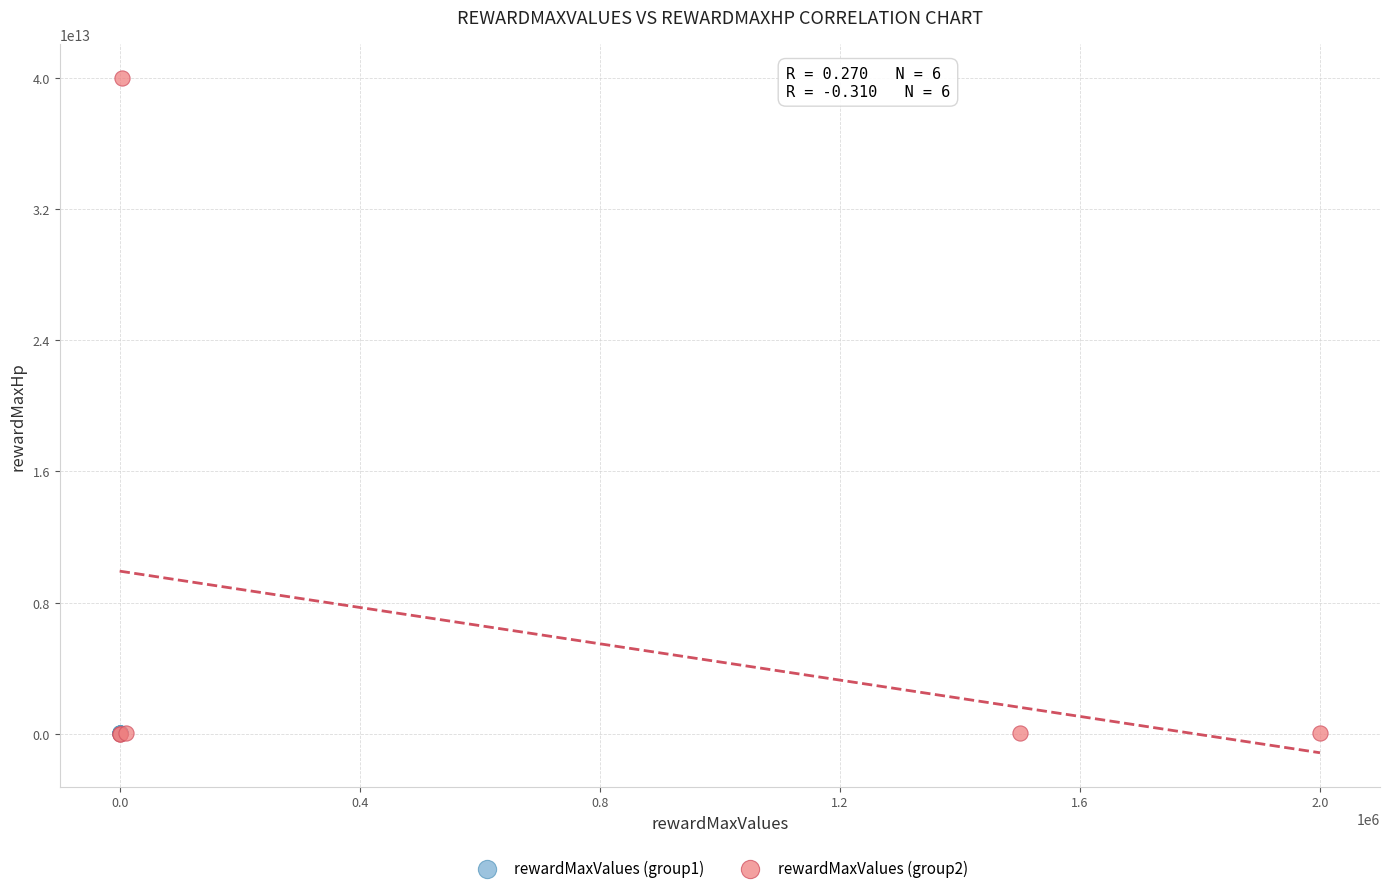

What are all the series names shown in the legend?

rewardMaxValues (group1), rewardMaxValues (group2)